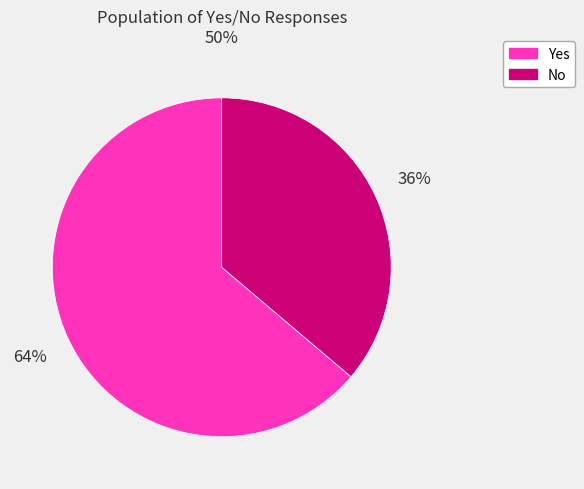

To the nearest percent, what percentage of the pie is Yes?

64%